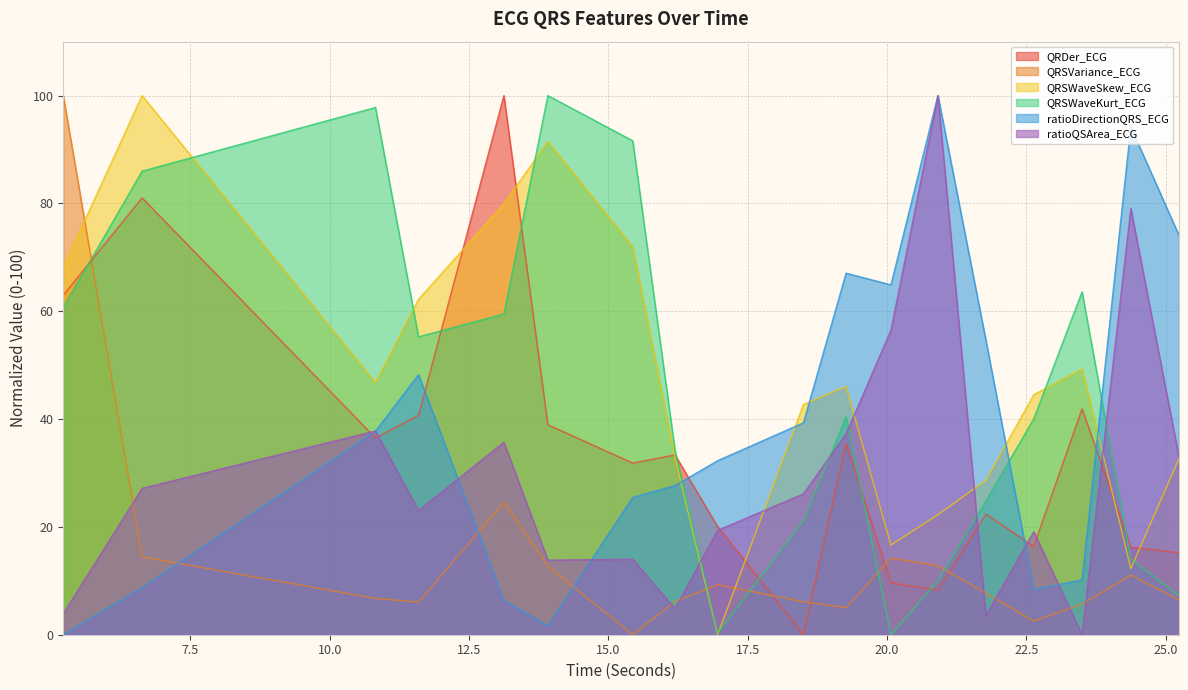

Where is QRSWaveSkew_ECG nearest to the value 50?

23.5